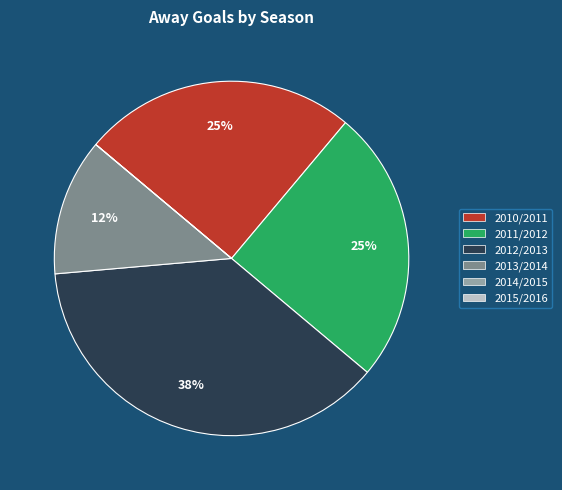

Is there a majority slice in this chart?

No